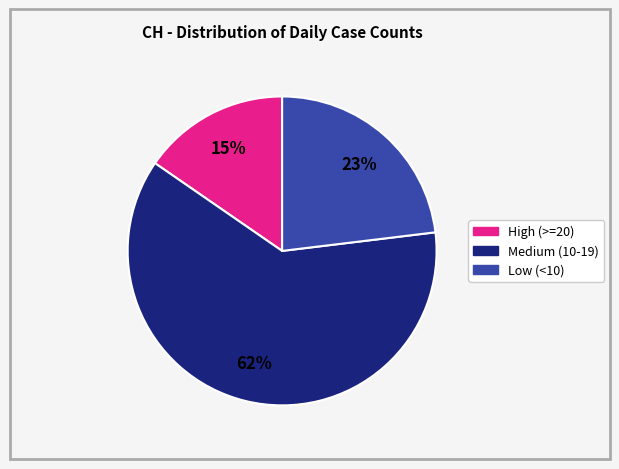

Does any single category account for the majority?

Yes